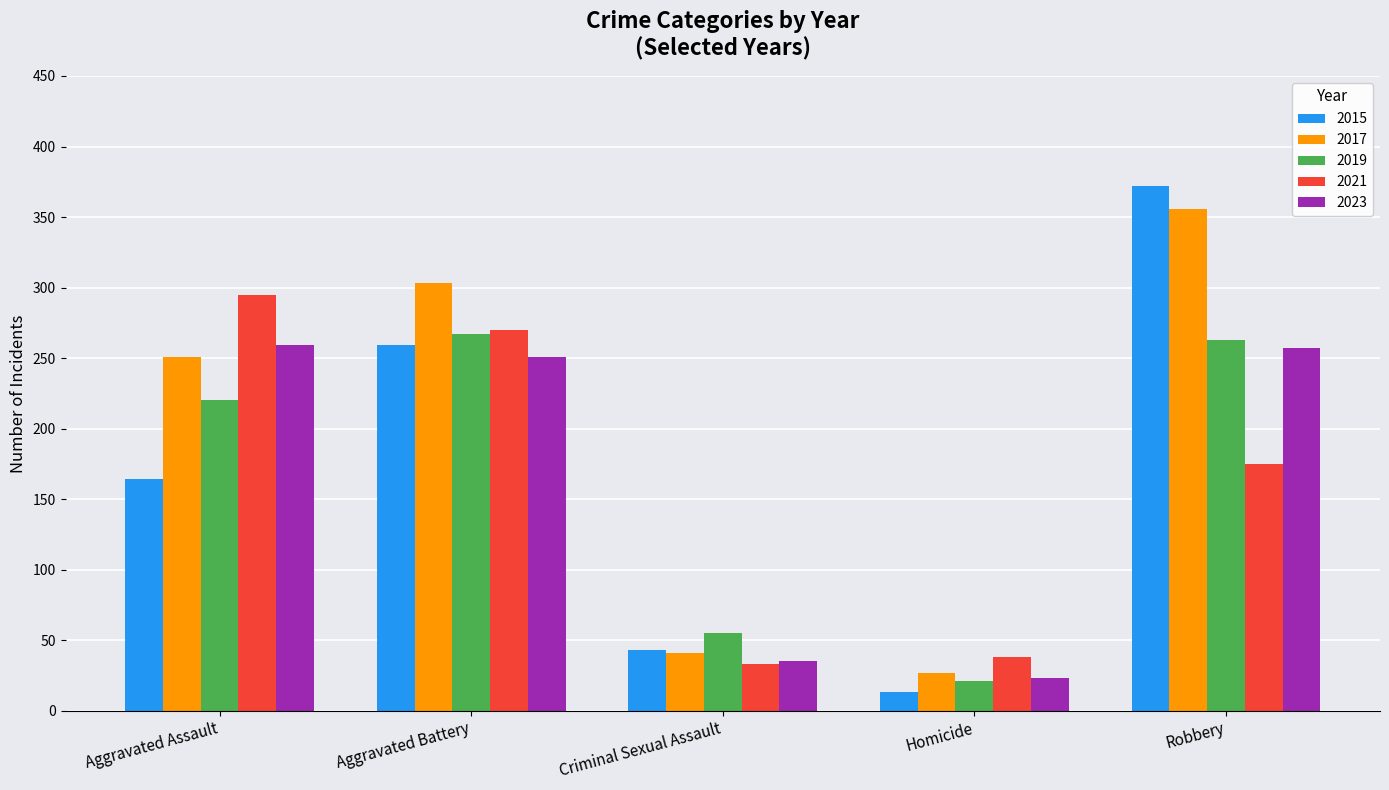

At how many categories does at least one series exceed 19?

5